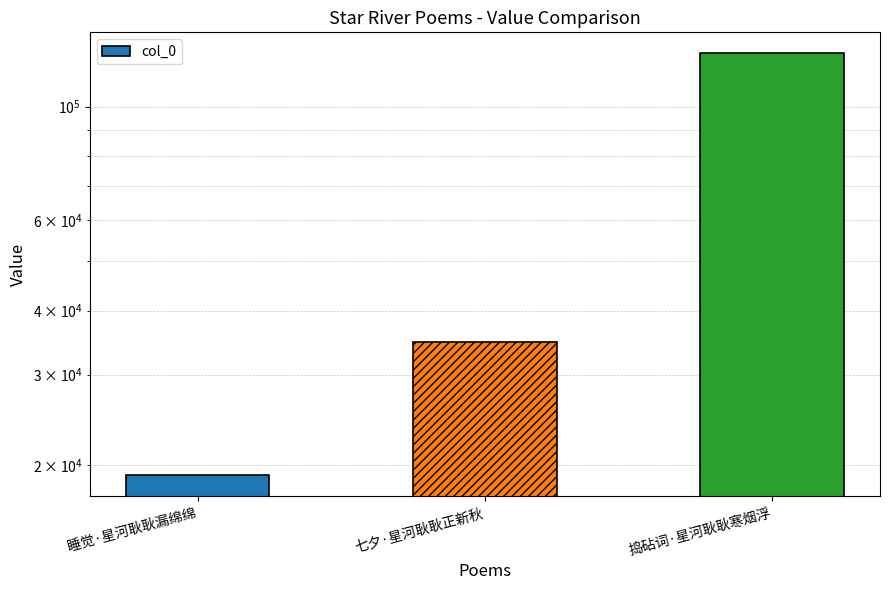

List the labels in order of value, largest first.

捣砧词·星河耿耿寒烟浮, 七夕·星河耿耿正新秋, 睡觉·星河耿耿漏绵绵